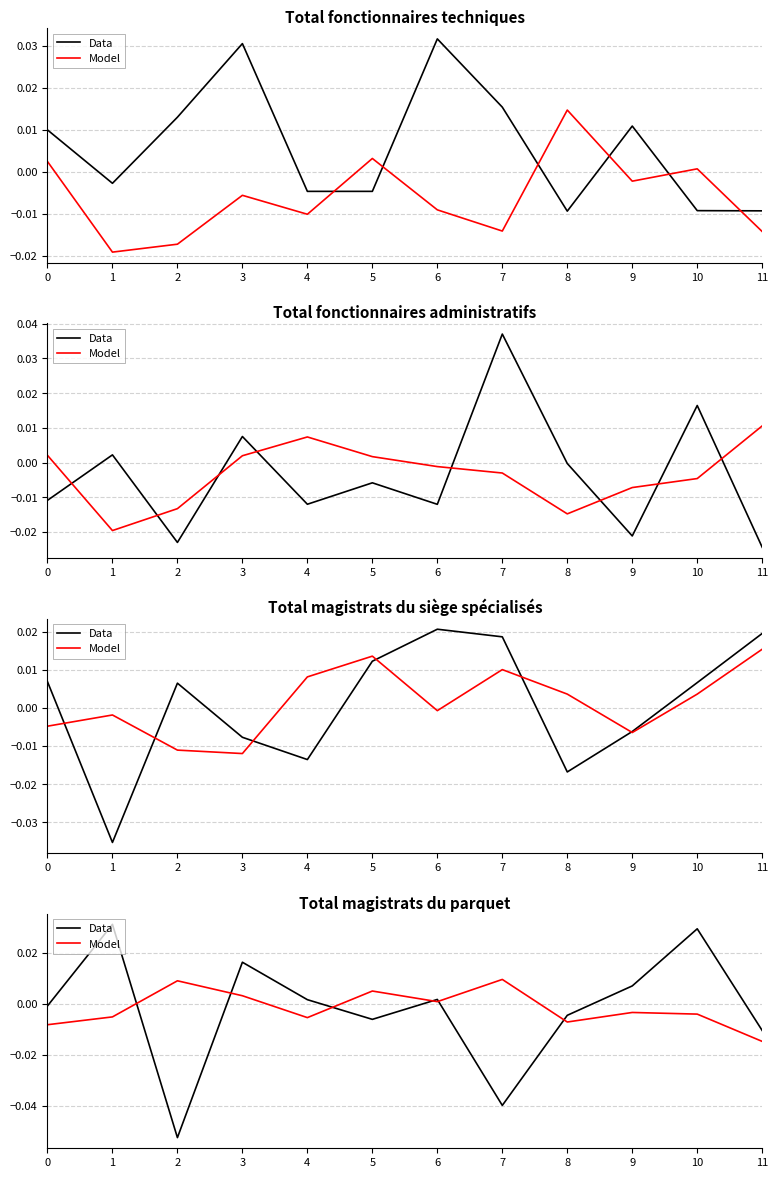

In Data, how many points are higher than both neighbors (excluding endpoints)?

4